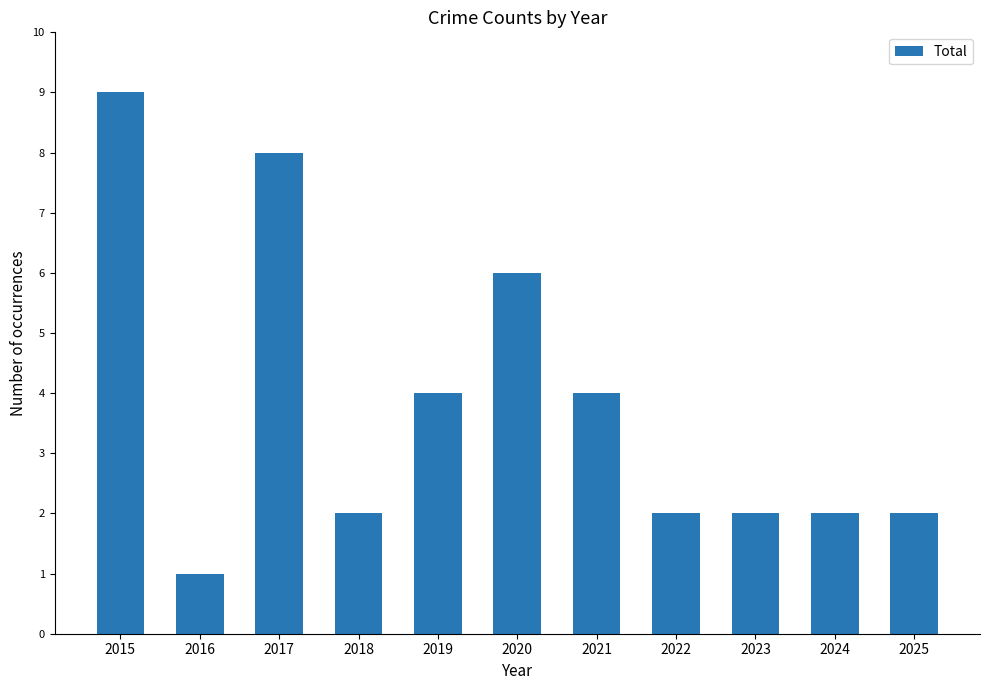

Which label corresponds to the largest value in the chart?

2015